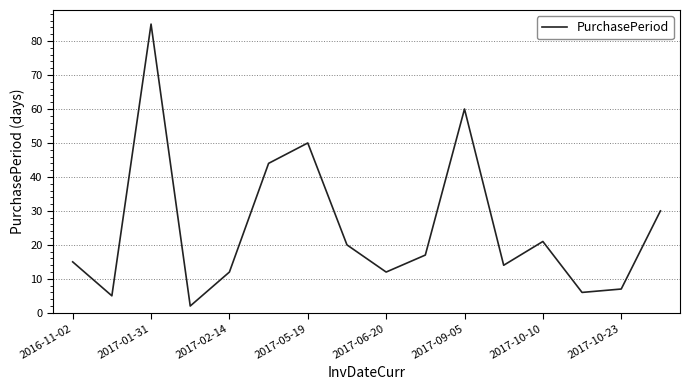

What is the greatest value displayed?

85